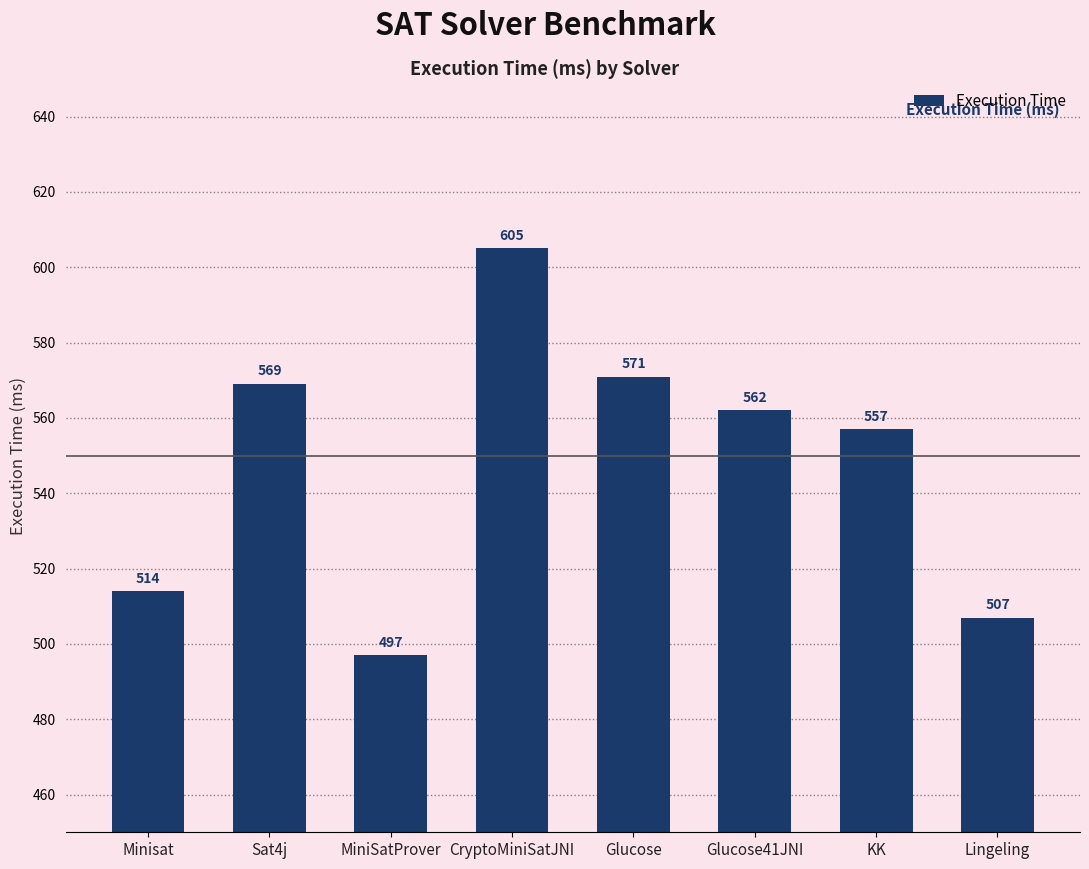

Which label corresponds to the largest value in the chart?

CryptoMiniSatJNI